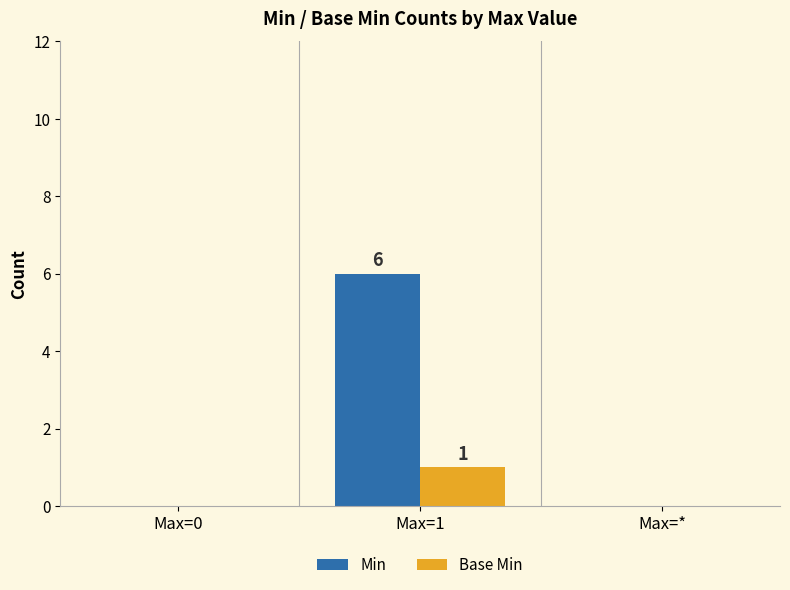

Does the chart contain stacked bars?

No